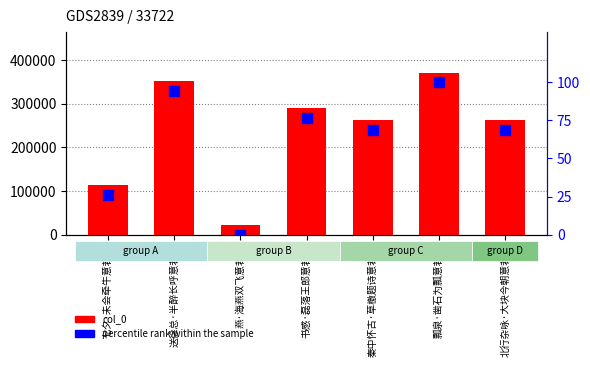

Which series has the largest Y range (max minus min)?

col_0